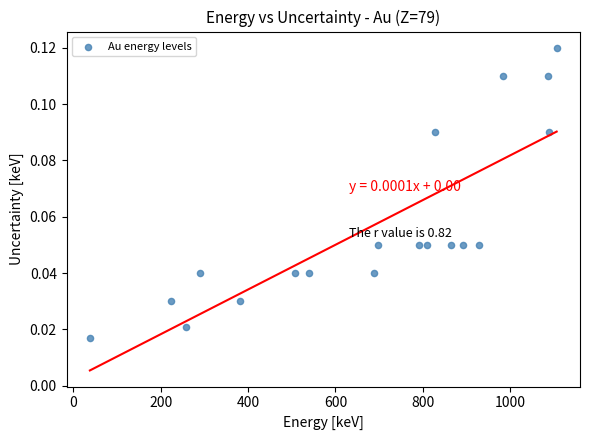

What is the range of X values (max minus min)?

1067.7